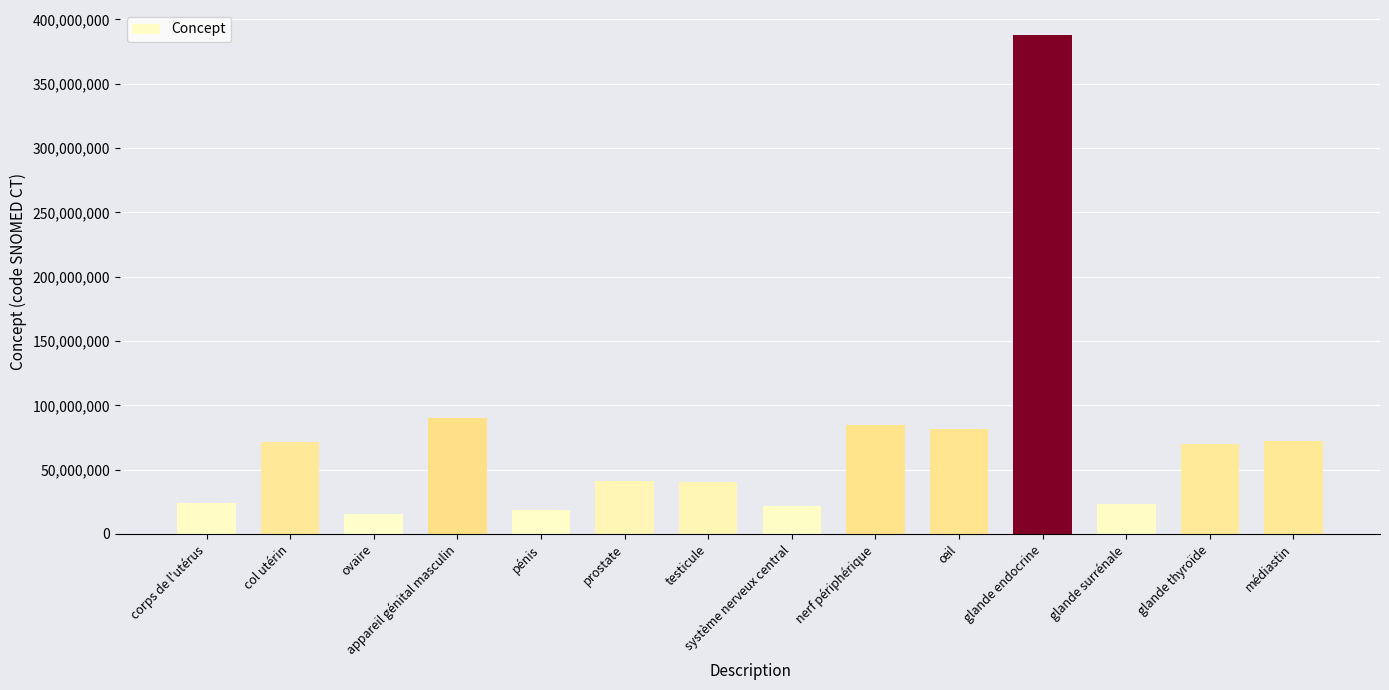

Count the number of categories in the chart.

14